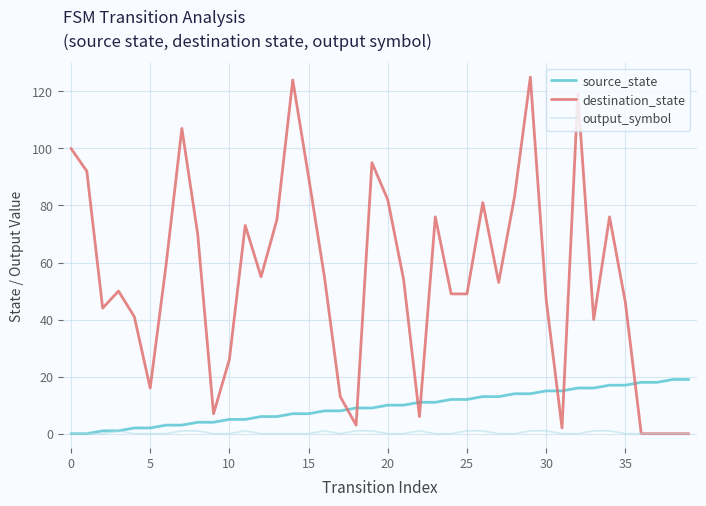

Rank the series by their maximum value, from highest to lowest.

destination_state, source_state, output_symbol